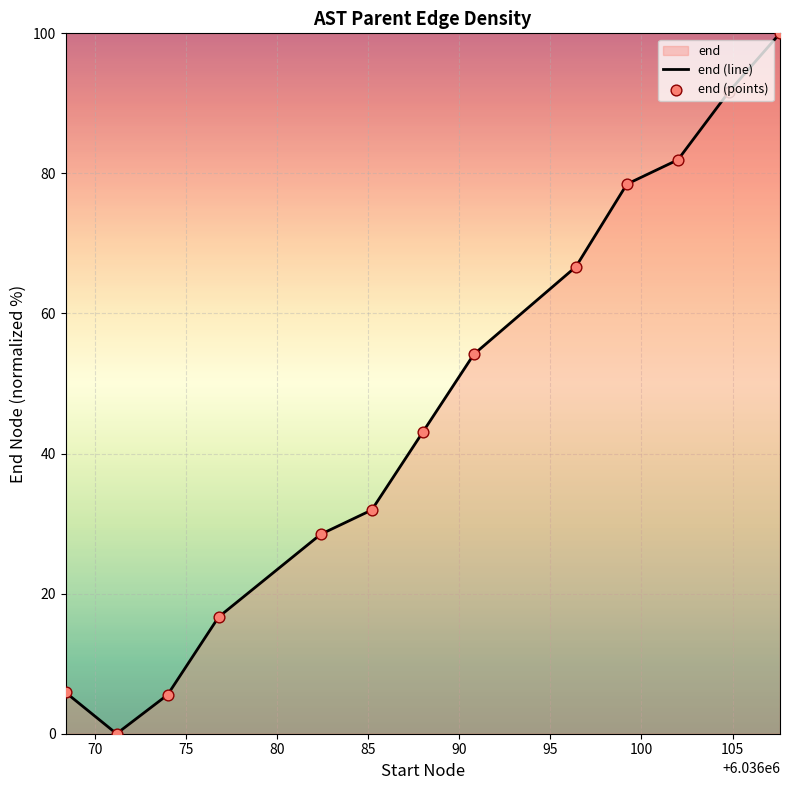

What is the greatest value displayed?

100.0